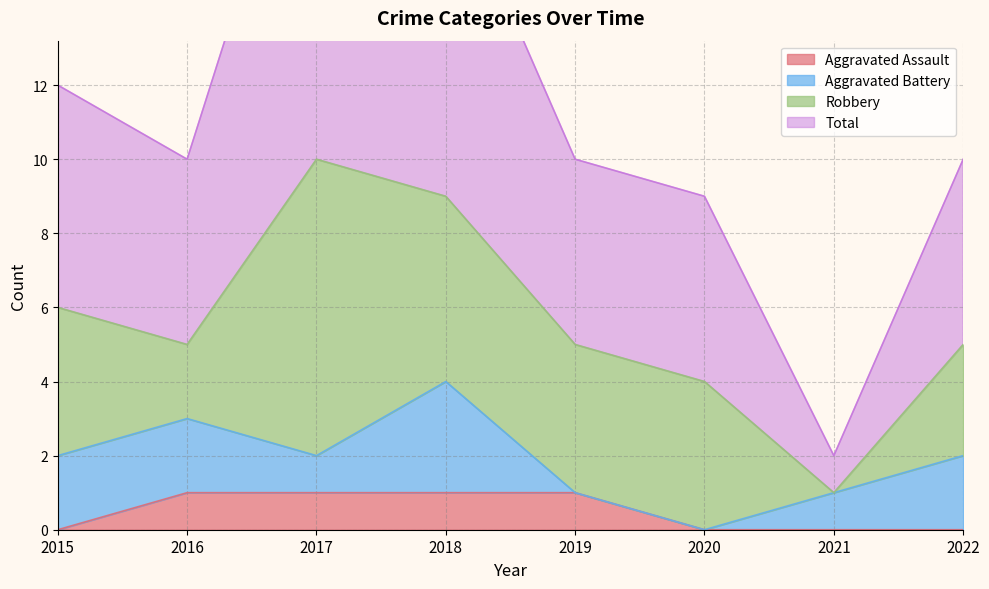

How many data points in Aggravated Assault are less than 1?

4